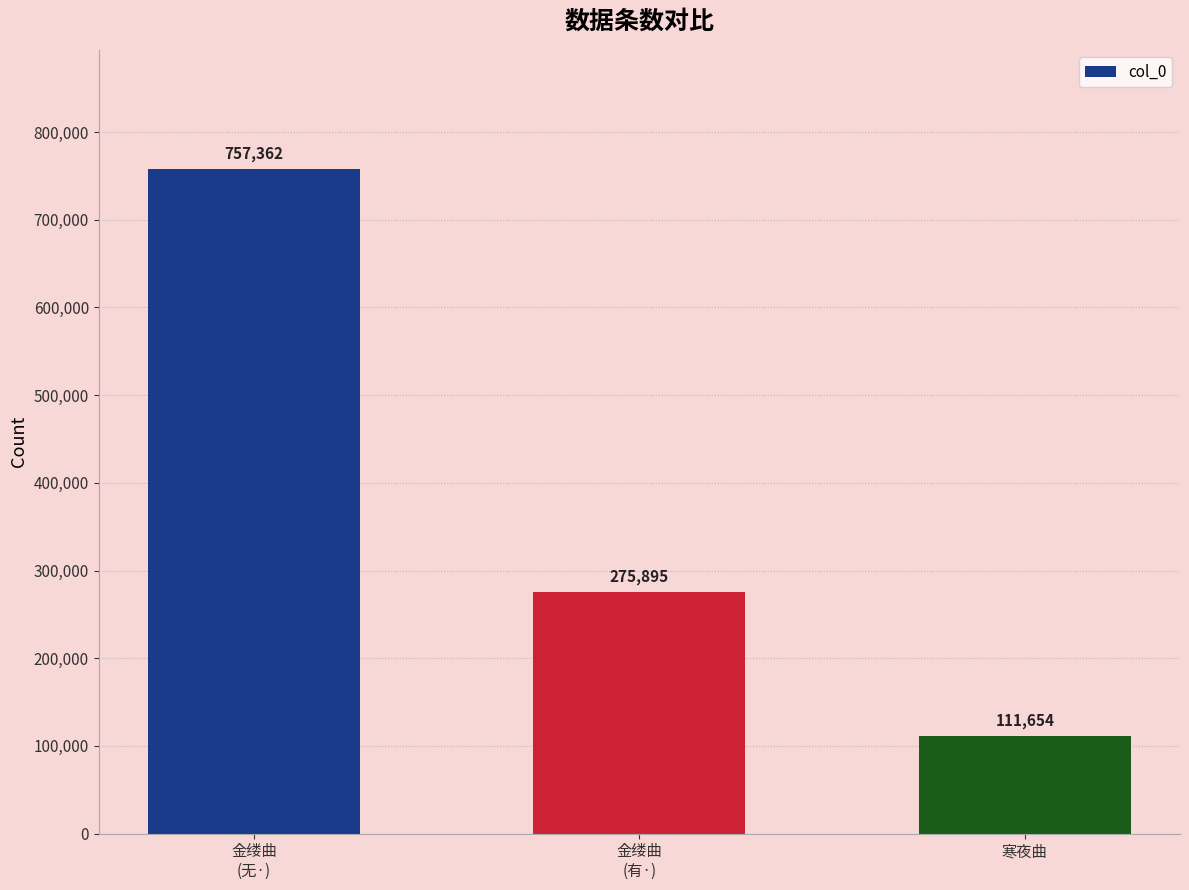

List the labels in order of value, smallest first.

寒夜曲, 金缕曲
(有·), 金缕曲
(无·)